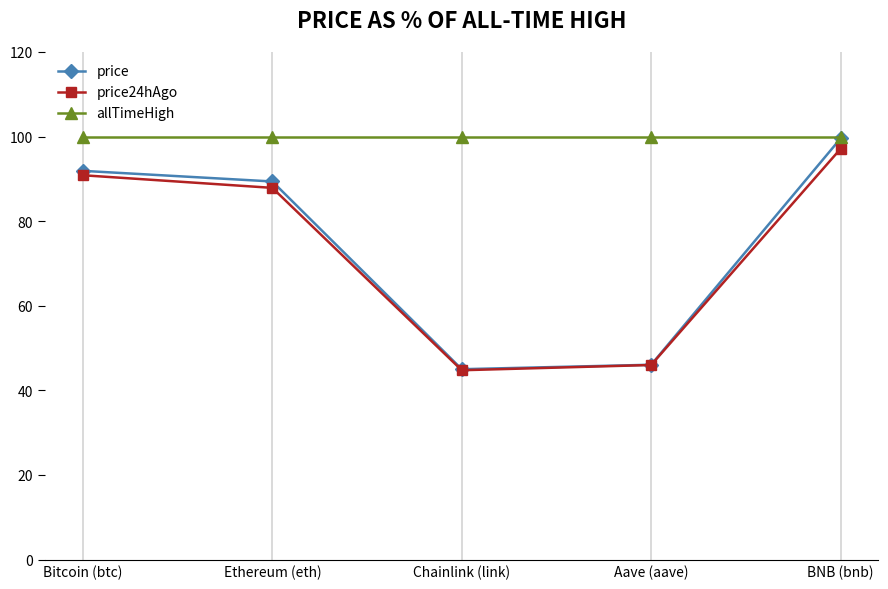

What is the maximum value shown in the chart?

100.0